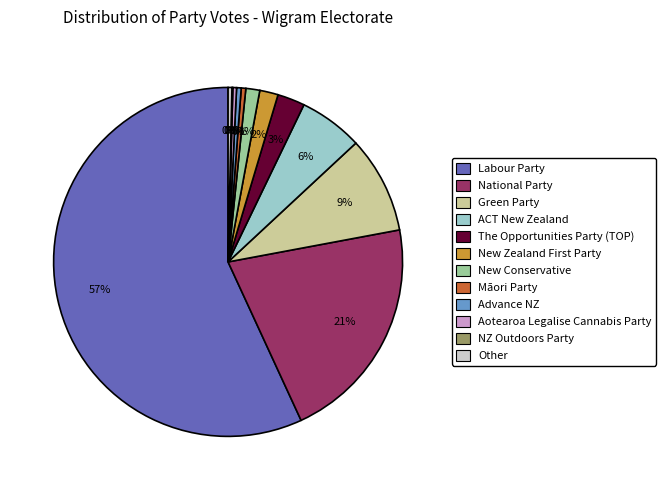

To the nearest percent, what is the difference between the National Party and Other slice percentages?

21%